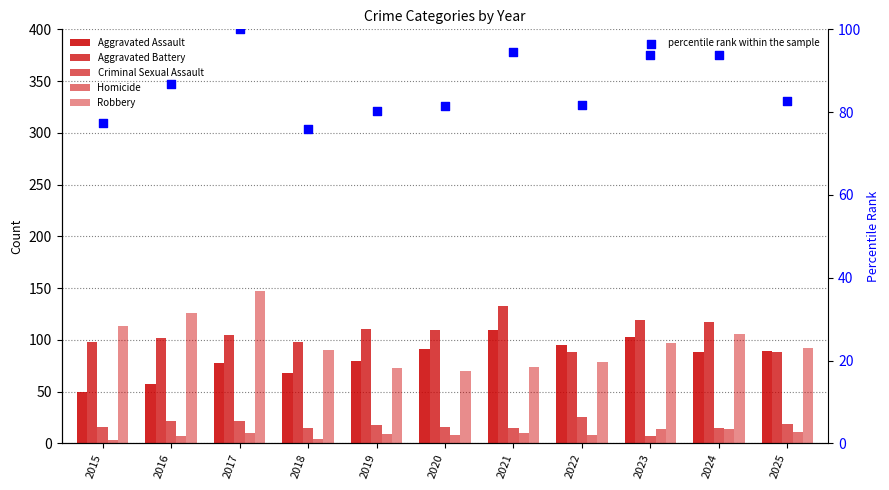

Which series has the widest spread of Y values?

Robbery